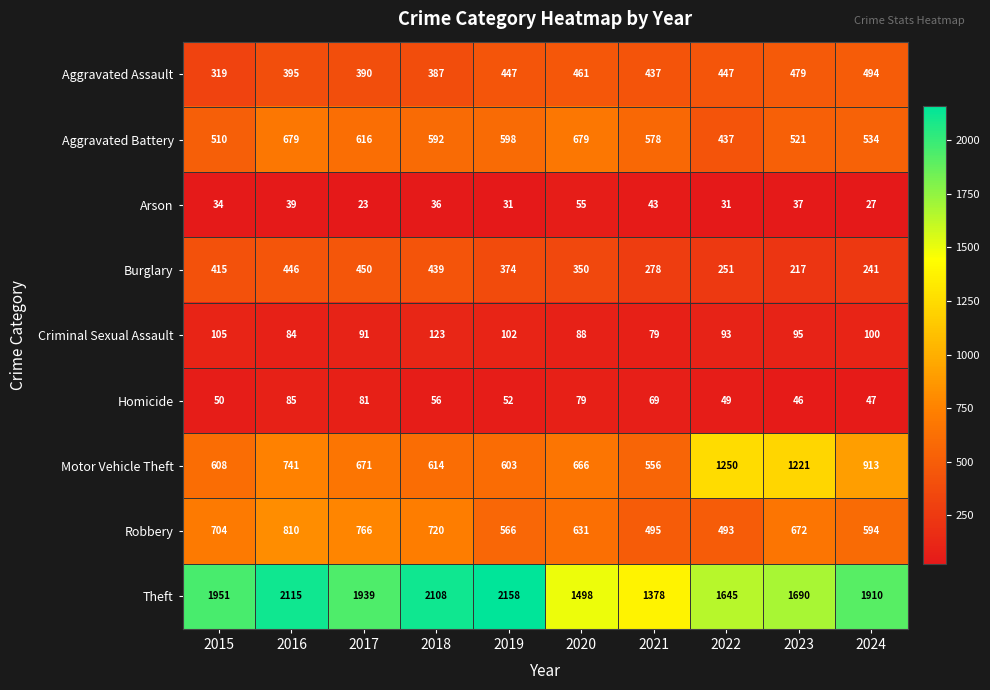

Rank the series by their maximum value, from lowest to highest.

Arson, Homicide, Criminal Sexual Assault, Burglary, Aggravated Assault, Aggravated Battery, Robbery, Motor Vehicle Theft, Theft